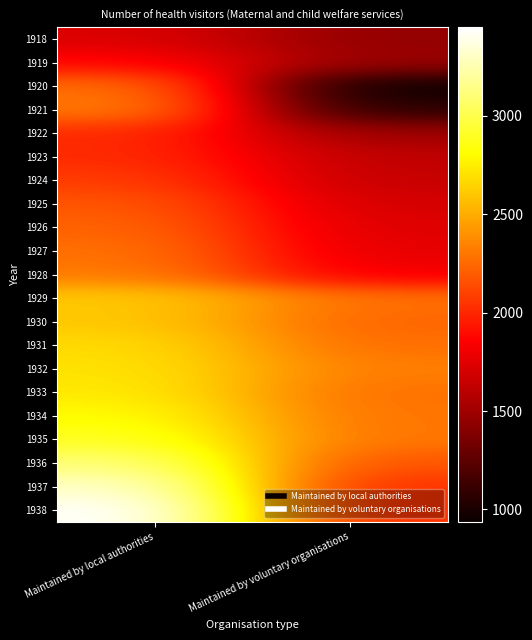

At how many categories does at least one series exceed 2869?

1